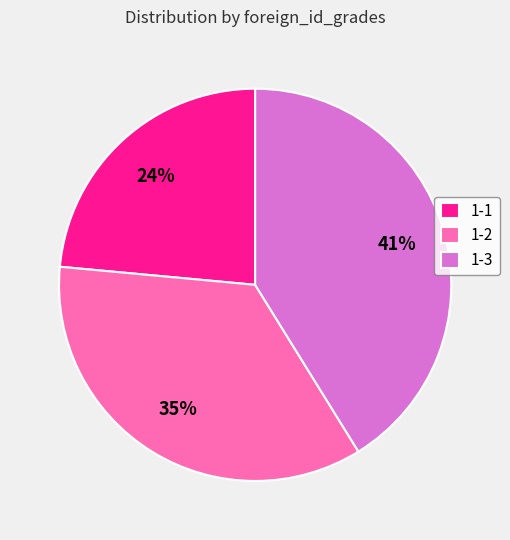

Which has a higher value, 1-1 or 1-2?

1-2